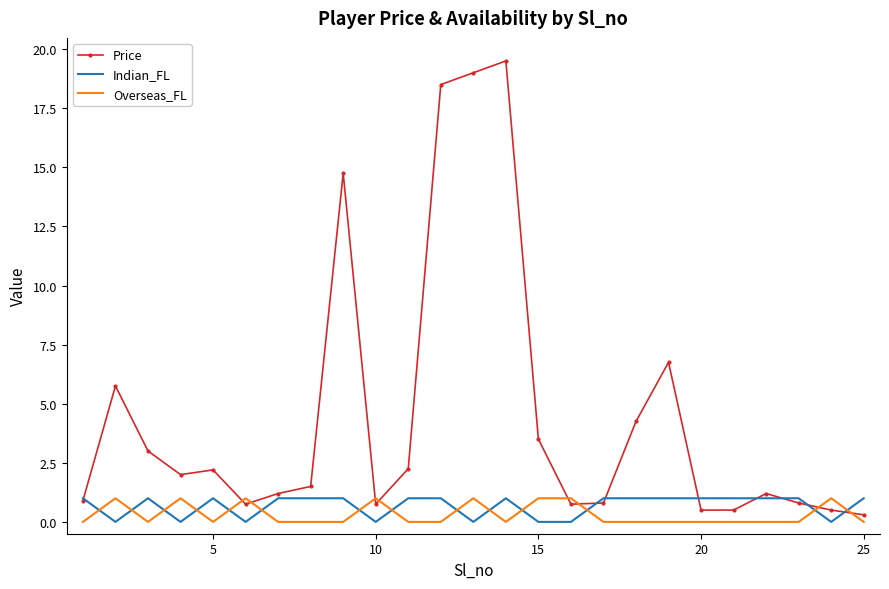

True or false: Overseas_FL and Indian_FL cross at least once.

True